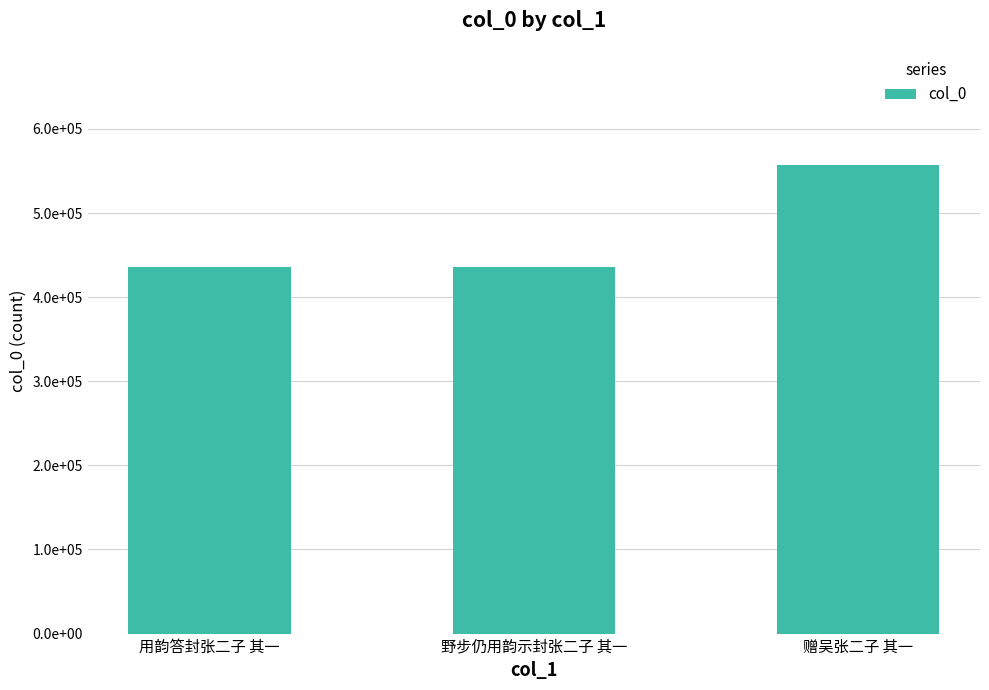

Between 野步仍用韵示封张二子 其一 and 用韵答封张二子 其一, which is larger?

用韵答封张二子 其一